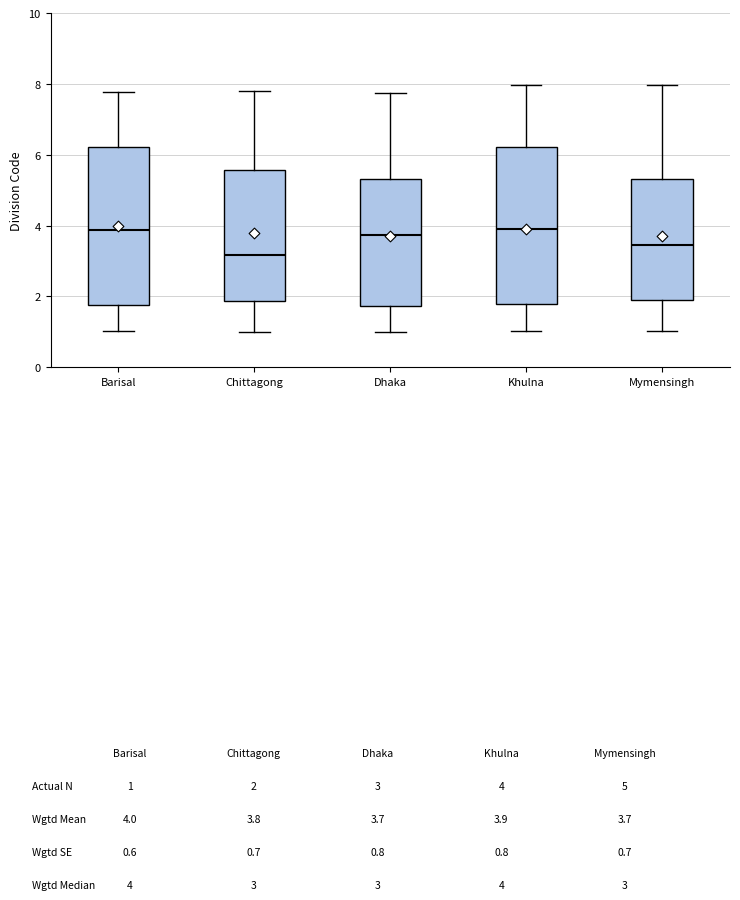

Reading left to right, transcribe this box plot: for each box, give where its median line is, the range the box spans, and where its two whiskers end, as read against the y-axis. The values are not printed on the chart, so give them approximately, as read against the axis.

Barisal: median 3.8, box 1.8 to 6.2, whiskers 1.0 to 7.8
Chittagong: median 3.2, box 1.8 to 5.6, whiskers 1.0 to 7.8
Dhaka: median 3.8, box 1.8 to 5.4, whiskers 1.0 to 7.8
Khulna: median 3.8, box 1.8 to 6.2, whiskers 1.0 to 8.0
Mymensingh: median 3.4, box 1.8 to 5.4, whiskers 1.0 to 8.0